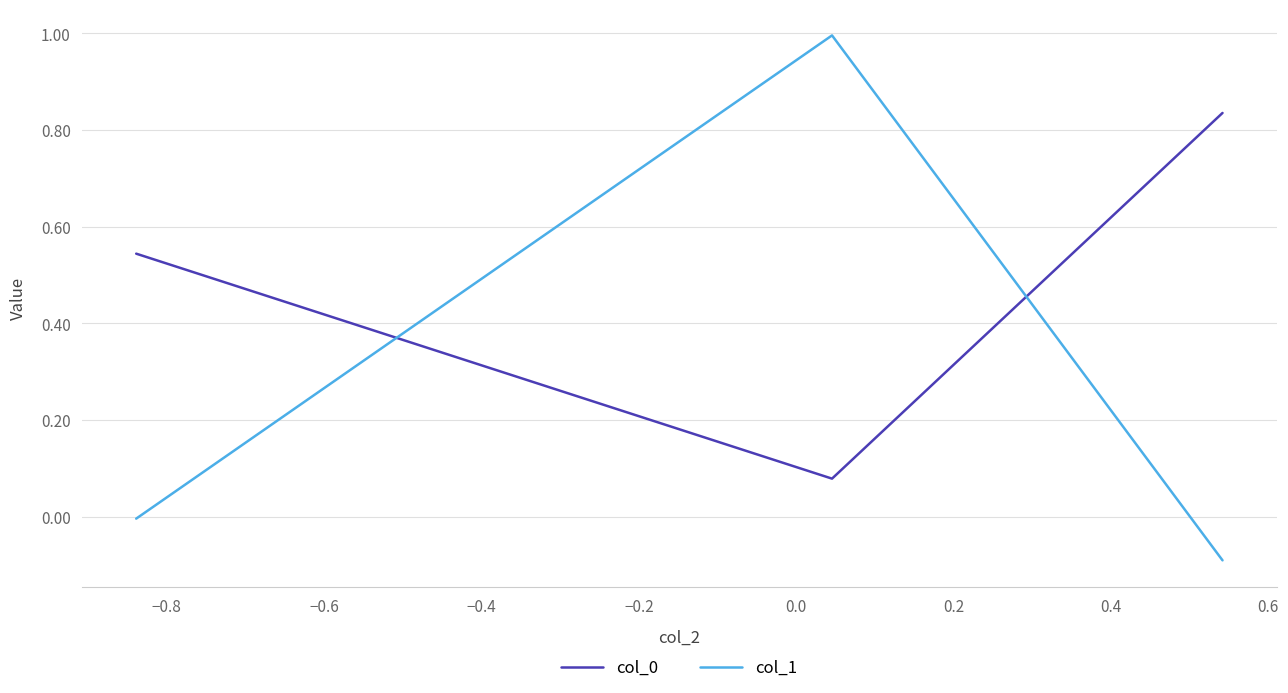

Which series has the widest spread of values?

col_1